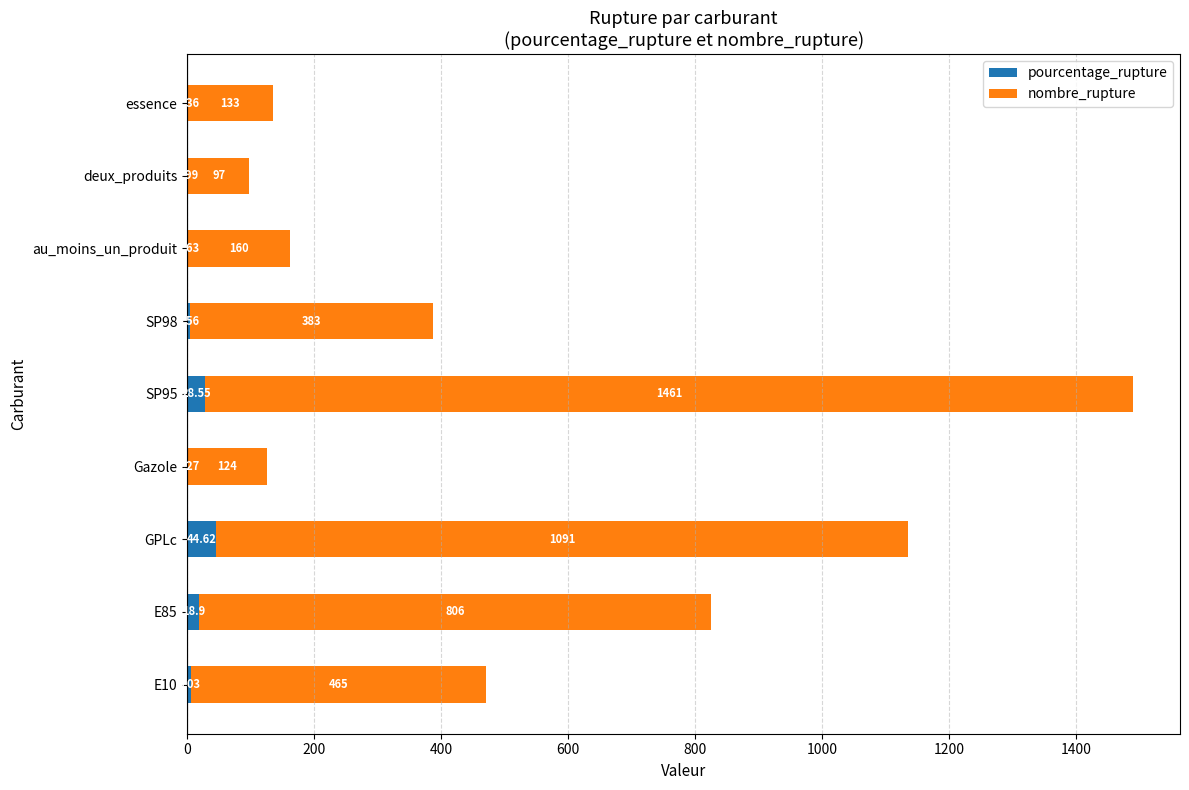

Which category has the highest value in the pourcentage_rupture series?

GPLc